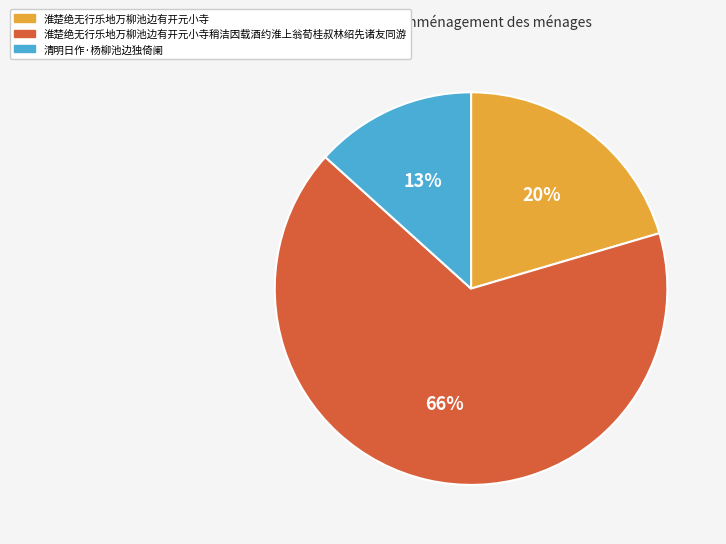

Which category has the smallest portion of the pie?

清明日作·杨柳池边独倚阑